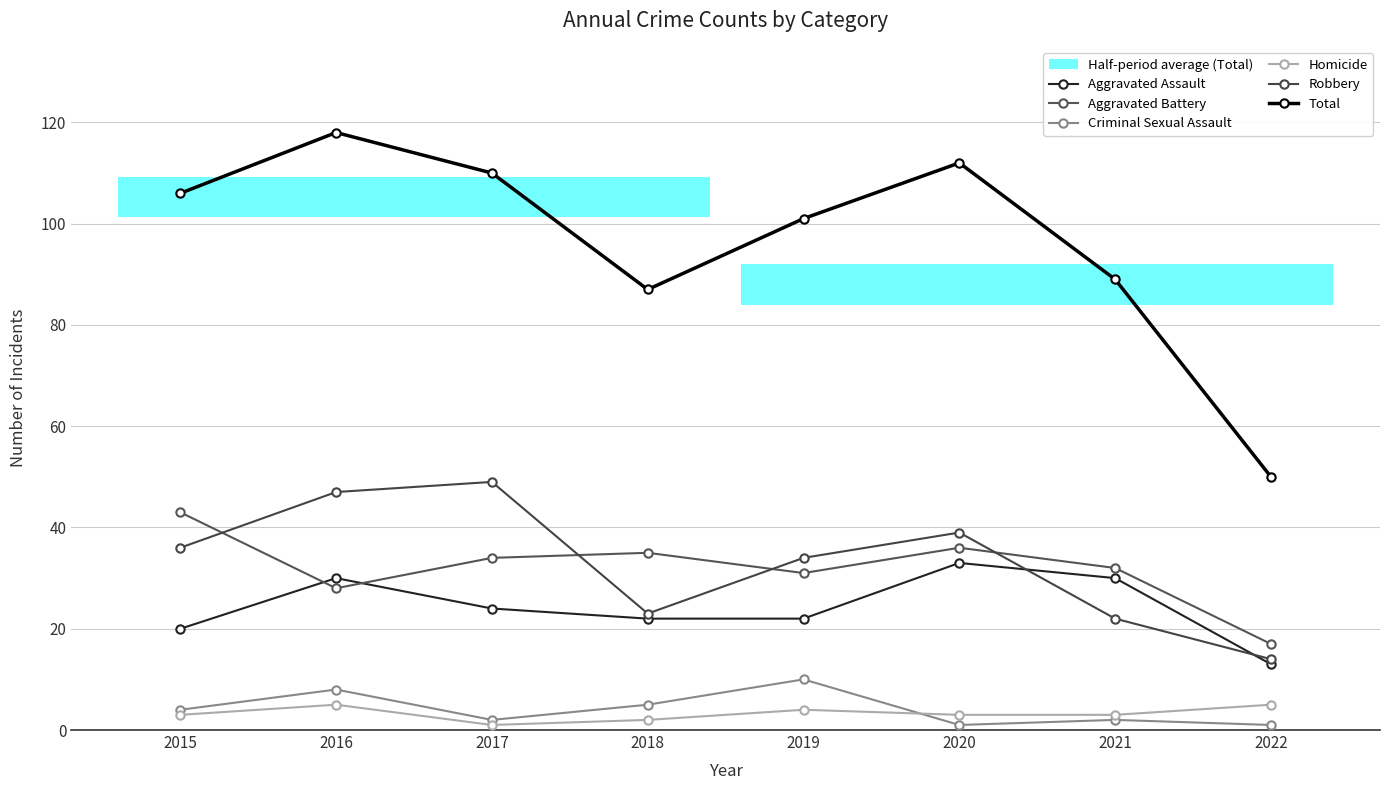

How many data points in Robbery are less than 36?

4